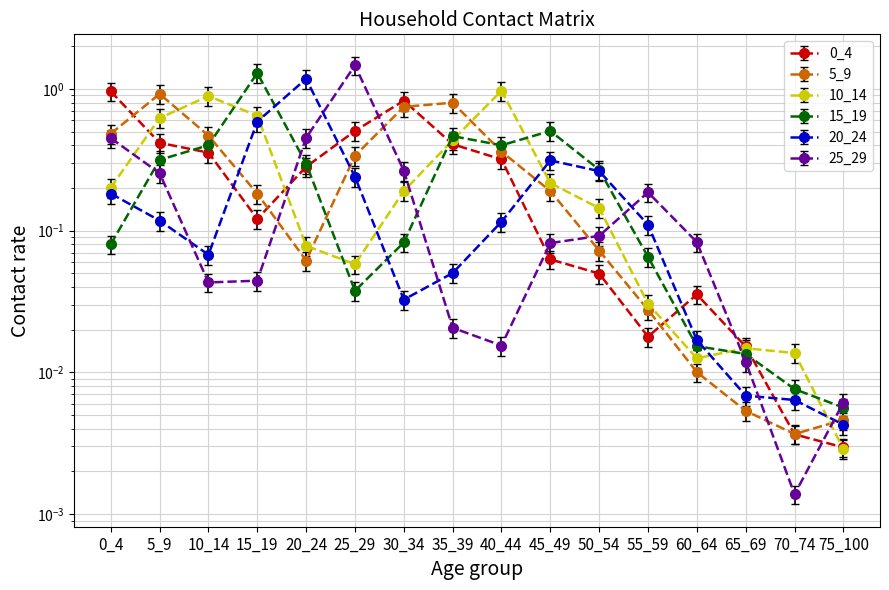

Which series changed the most between 45_49 and 70_74?

15_19